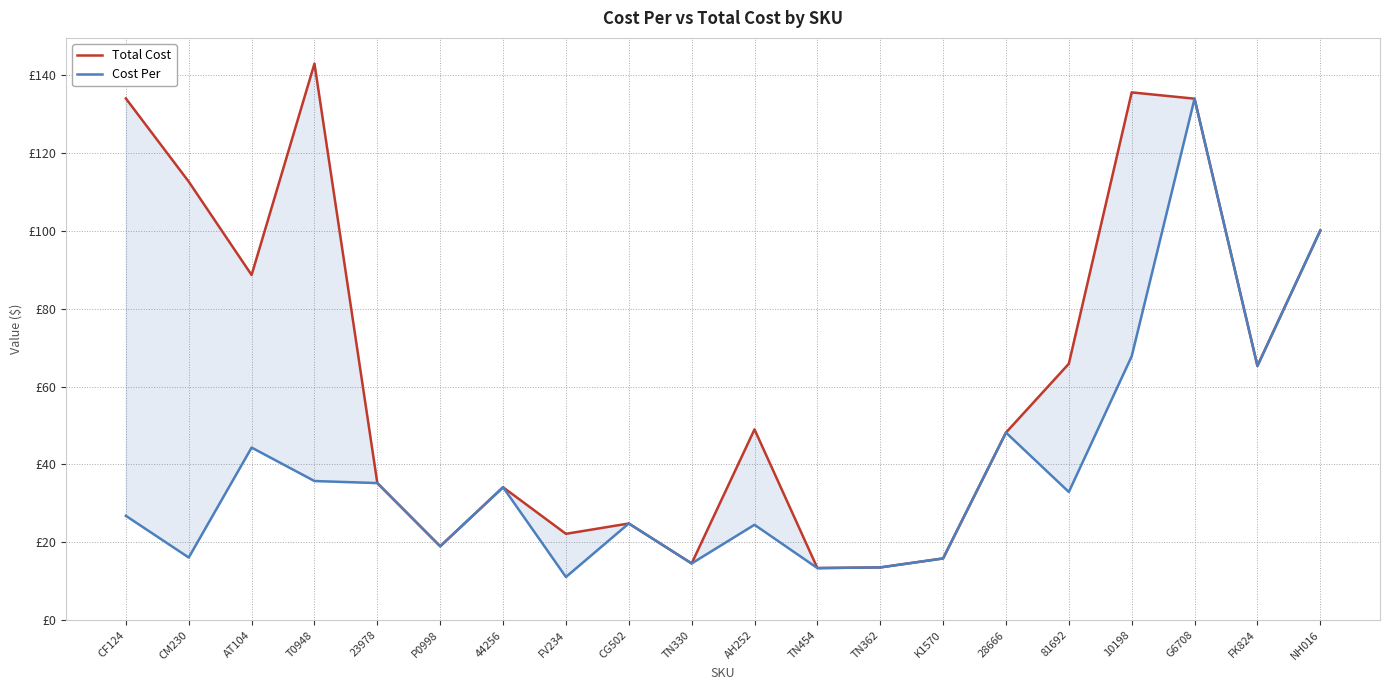

List the series in order of their overall mean, lowest first.

Cost Per, Total Cost